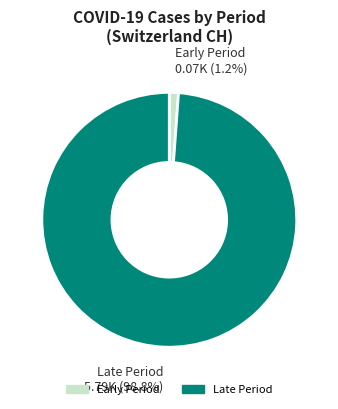

What is the smallest slice in the pie chart?

Early Period